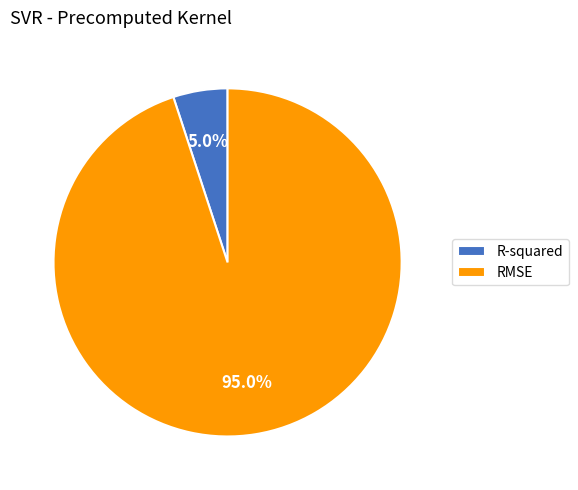

What percentage is NOT represented by RMSE?

5.0%